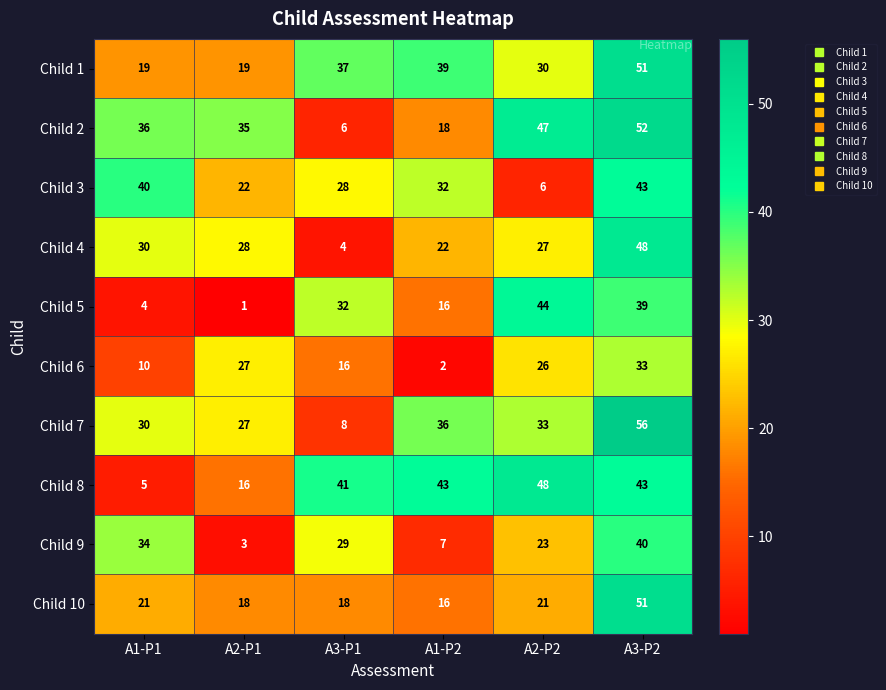

What is the spread (max minus min) of values at A3-P2?

23